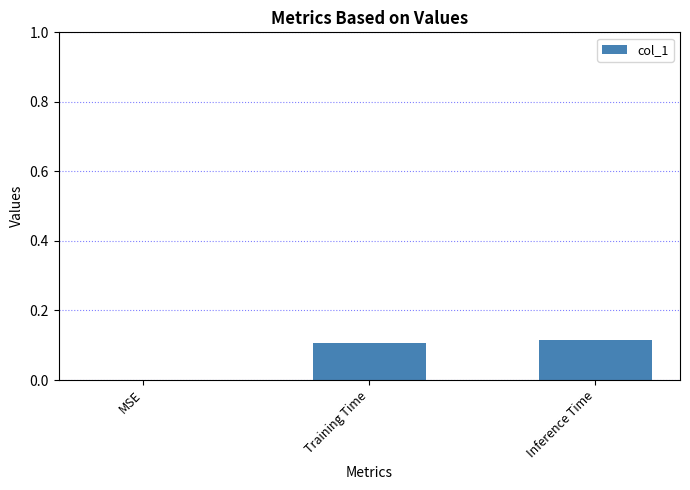

Count the number of categories in the chart.

3